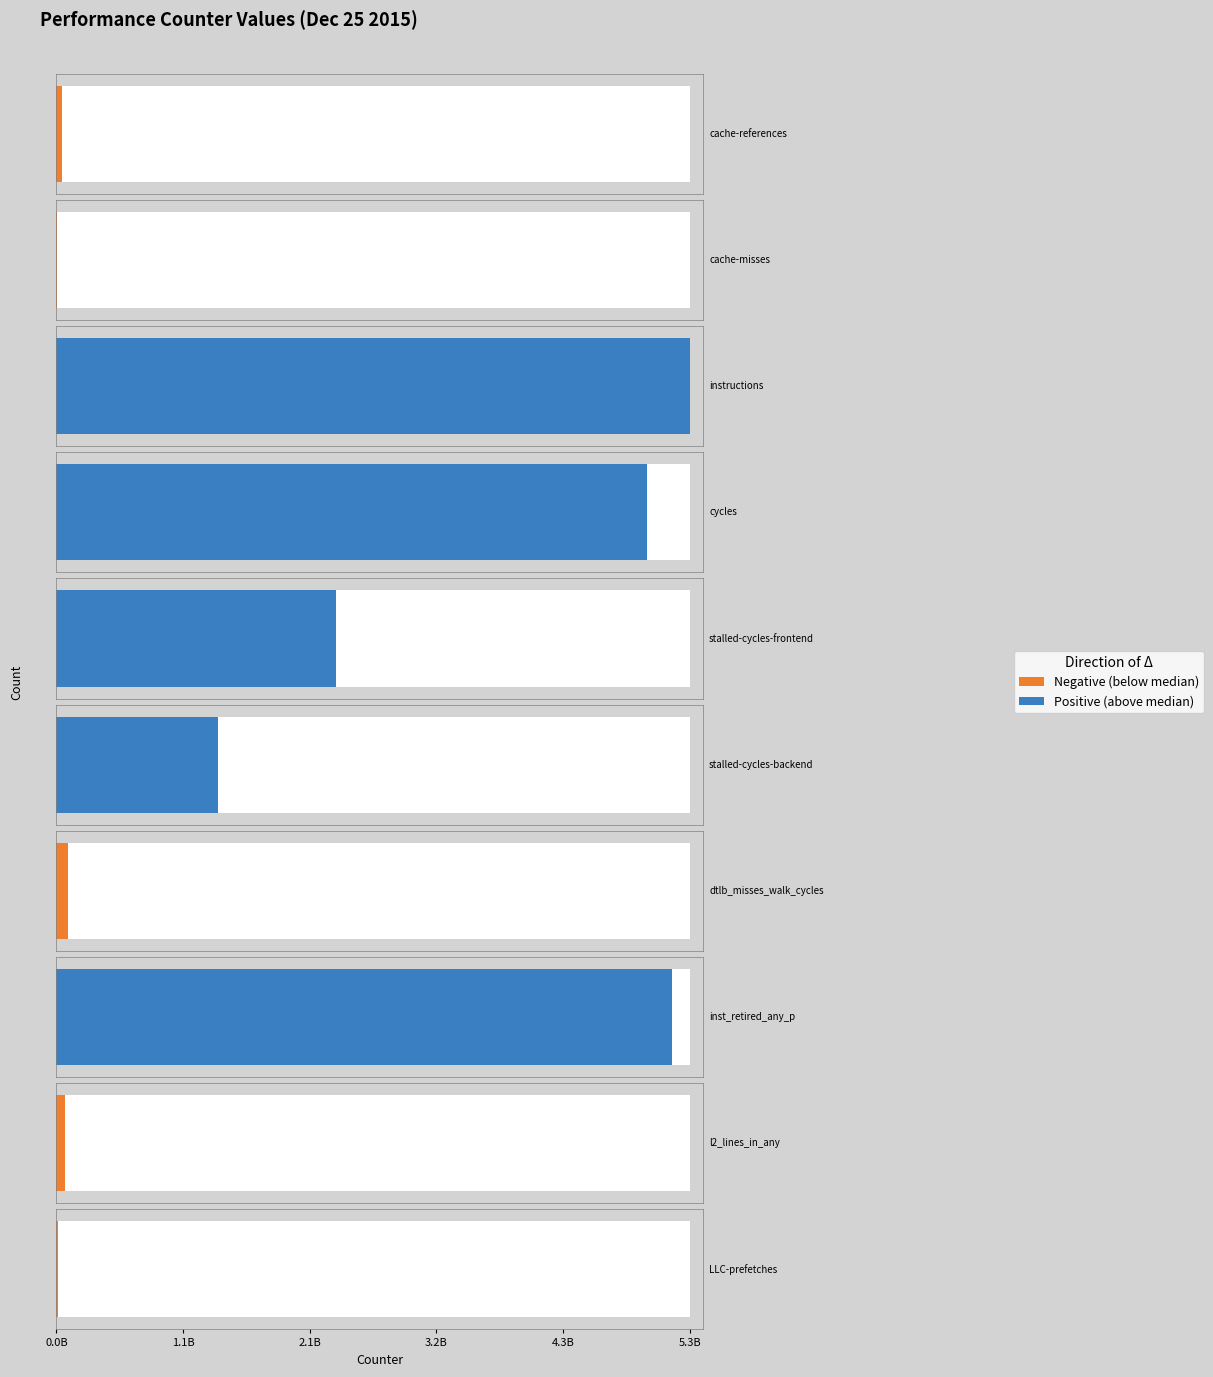

What is the difference between the values at cache-references and cycles?

4927396857